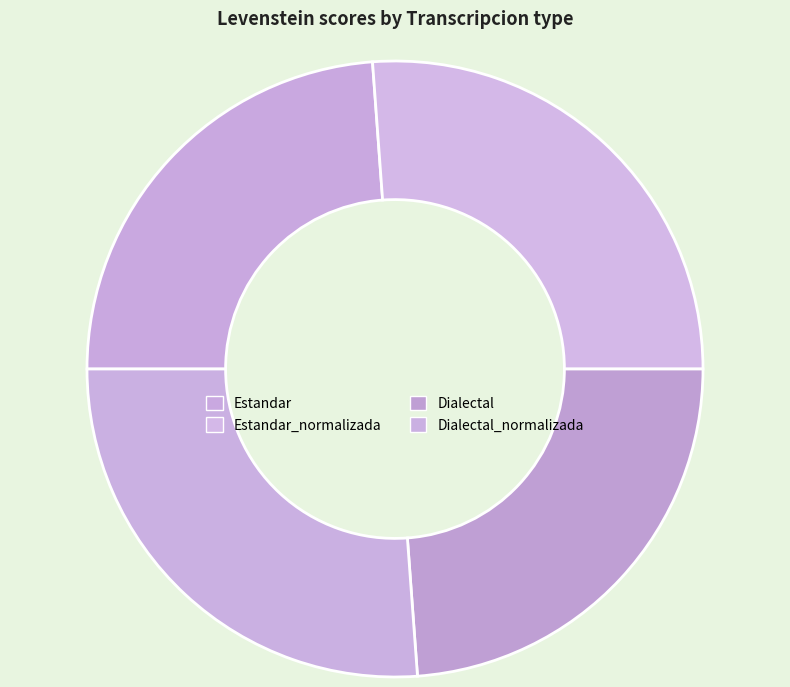

How many segments does this pie chart have?

4